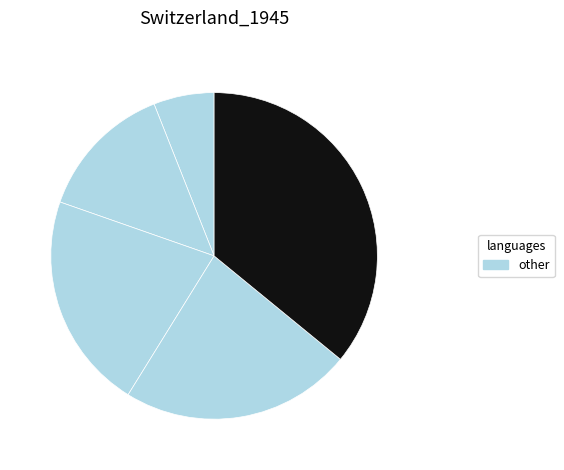

How many segments does this pie chart have?

5